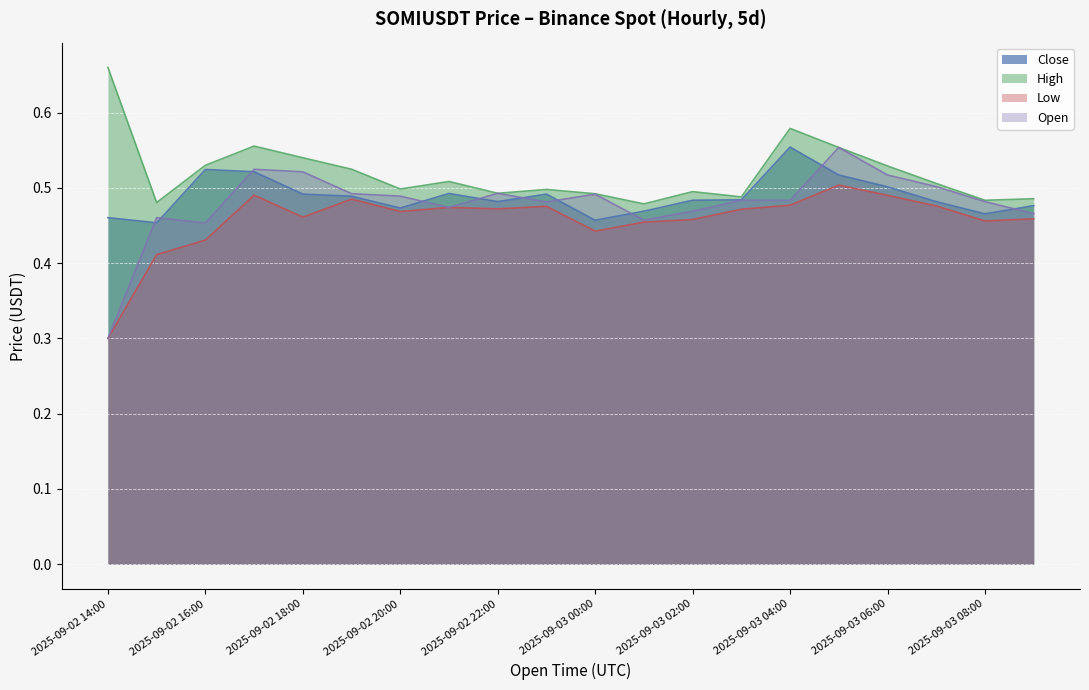

What is the difference between the second highest and minimum values in the Low series?

0.2